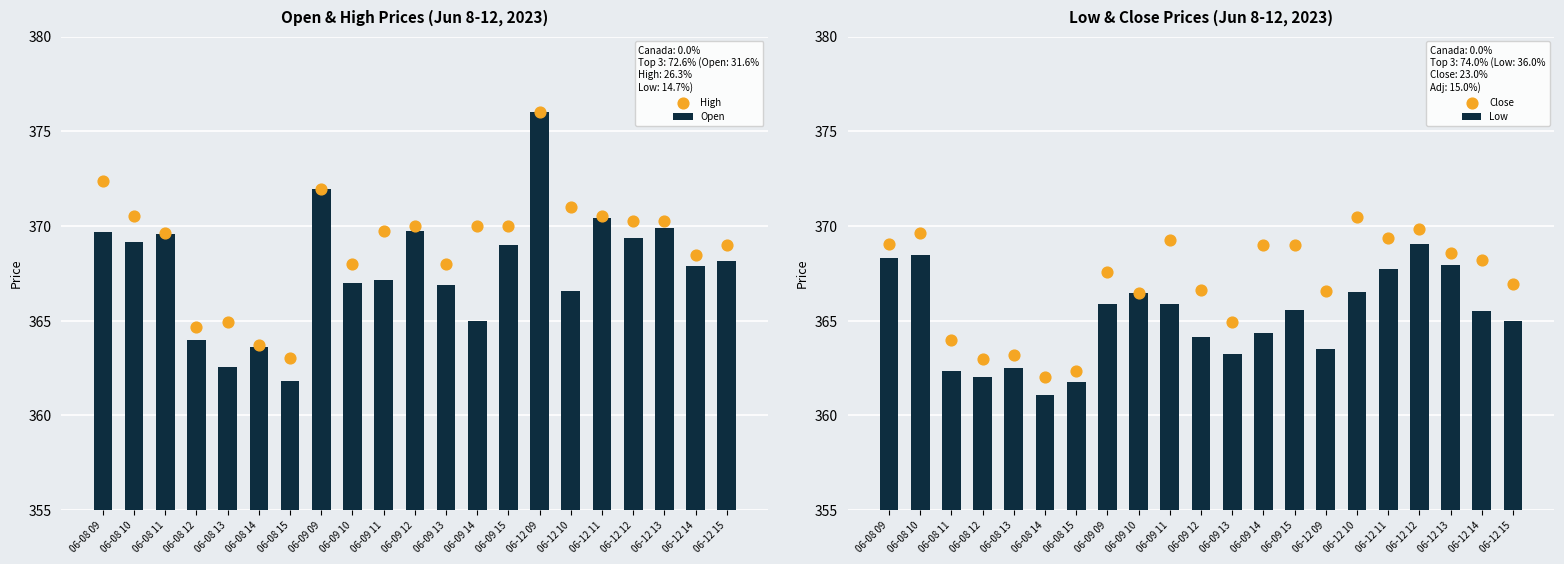

What are all the series names shown in the legend?

Open, High, Low, Close